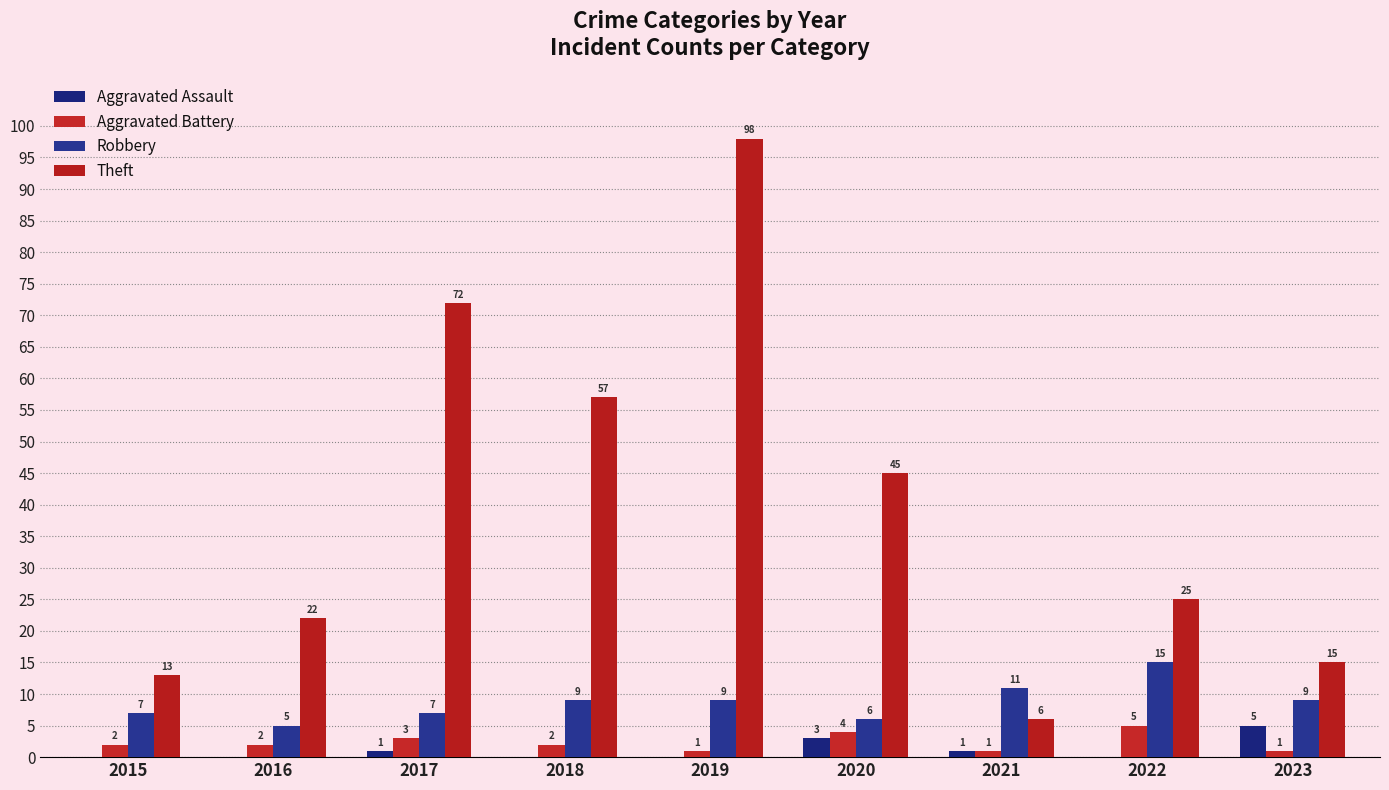

What is the sum of the Aggravated Battery values at 2017 and 2018?

5